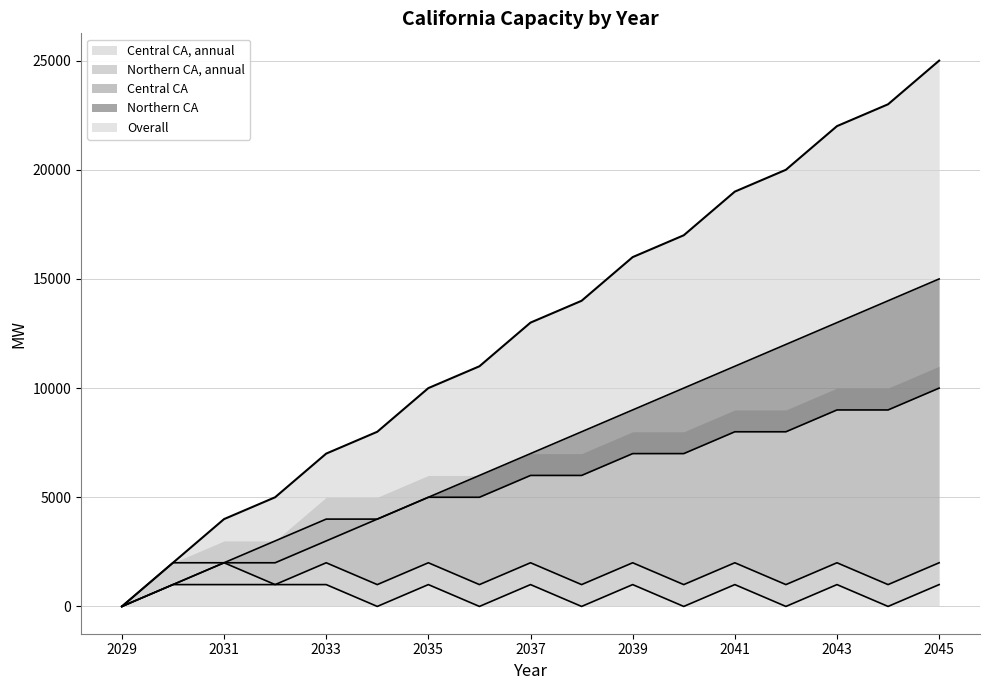

What is the maximum value for Central CA, annual?

1000